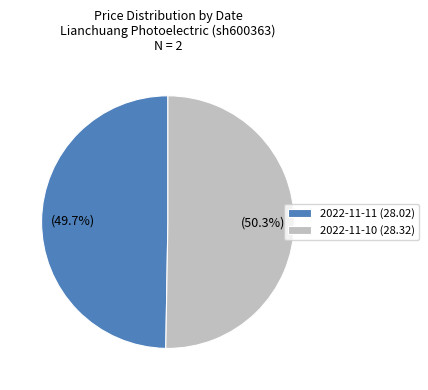

Which has a higher value, 2022-11-11 (28.02) or 2022-11-10 (28.32)?

2022-11-10 (28.32)